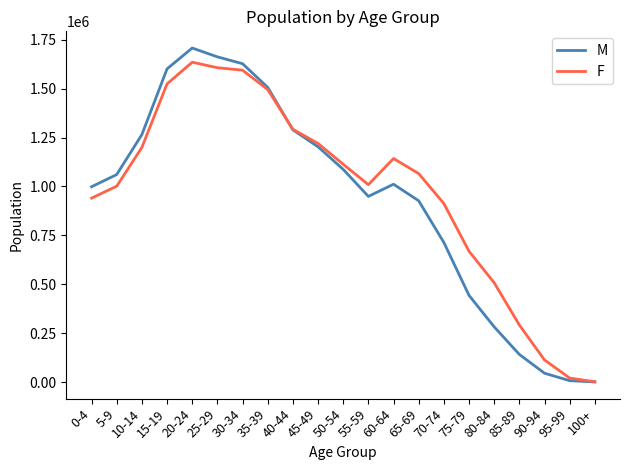

What are all the series names shown in the legend?

M, F